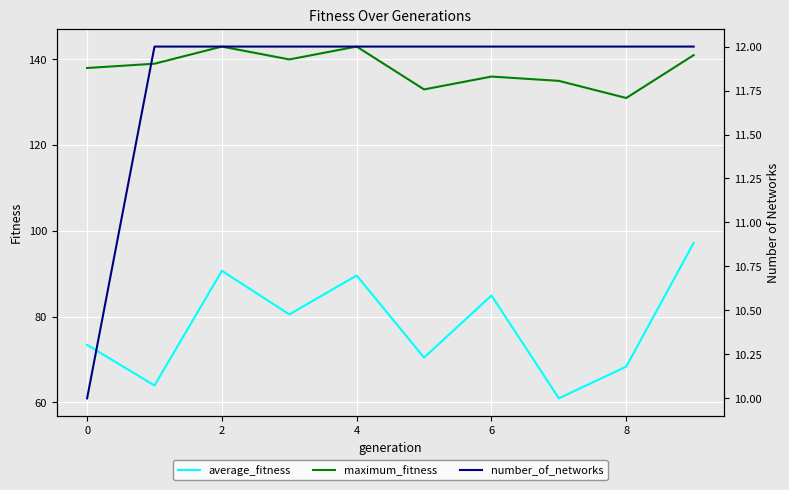

The maximum_fitness series shows 143.0 at 2. True or false?

True